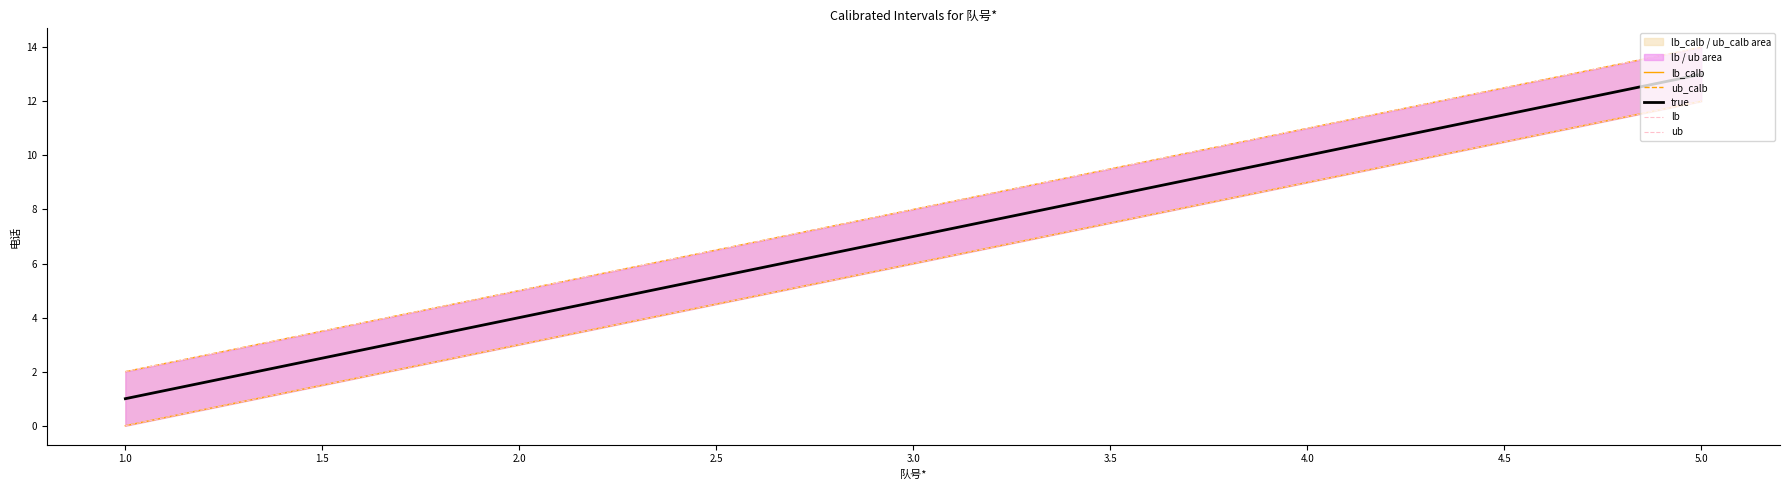

True or false: ub and ub_calb intersect in this chart.

False